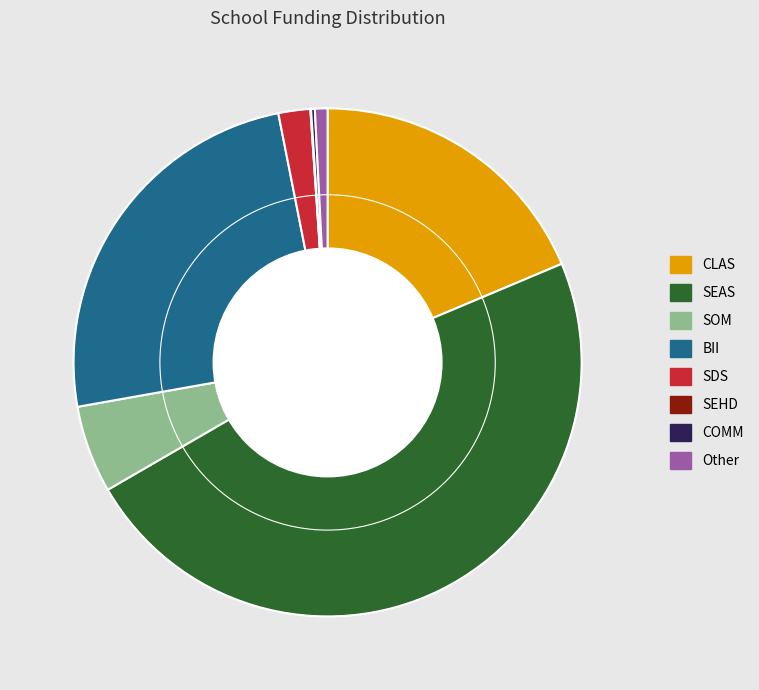

Between SDS and CLAS, which is larger?

CLAS